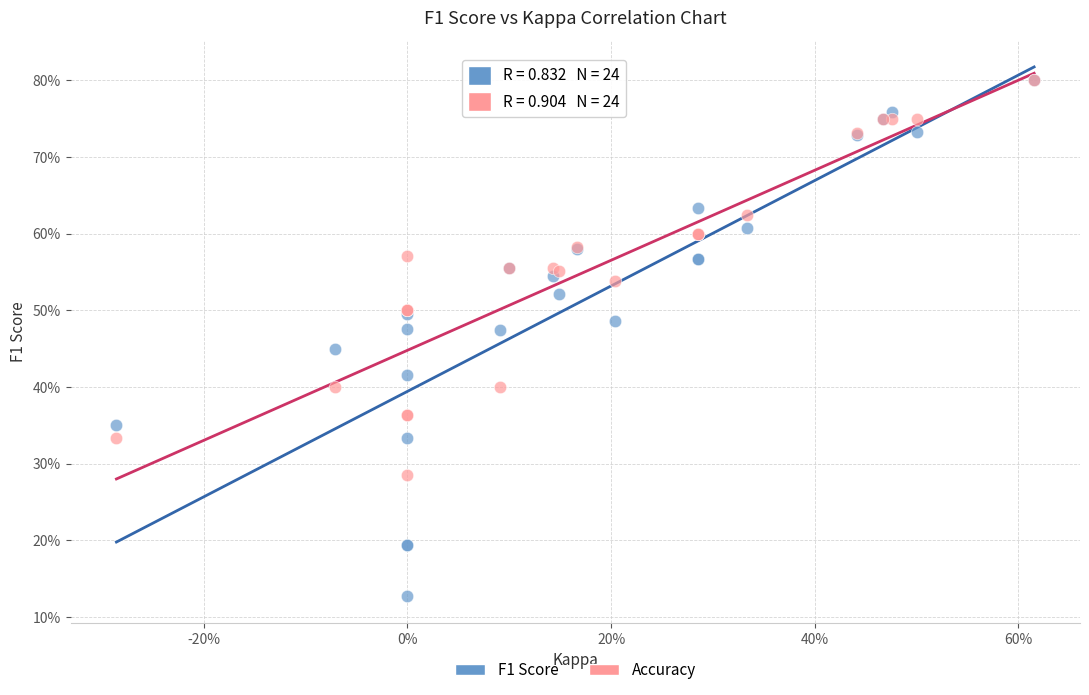

Which series reaches the minimum Y coordinate?

F1 Score